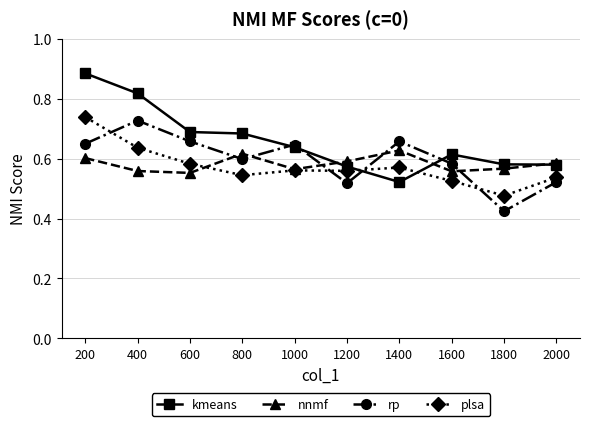

What is the difference between the maximum and minimum values in the rp series?

0.3